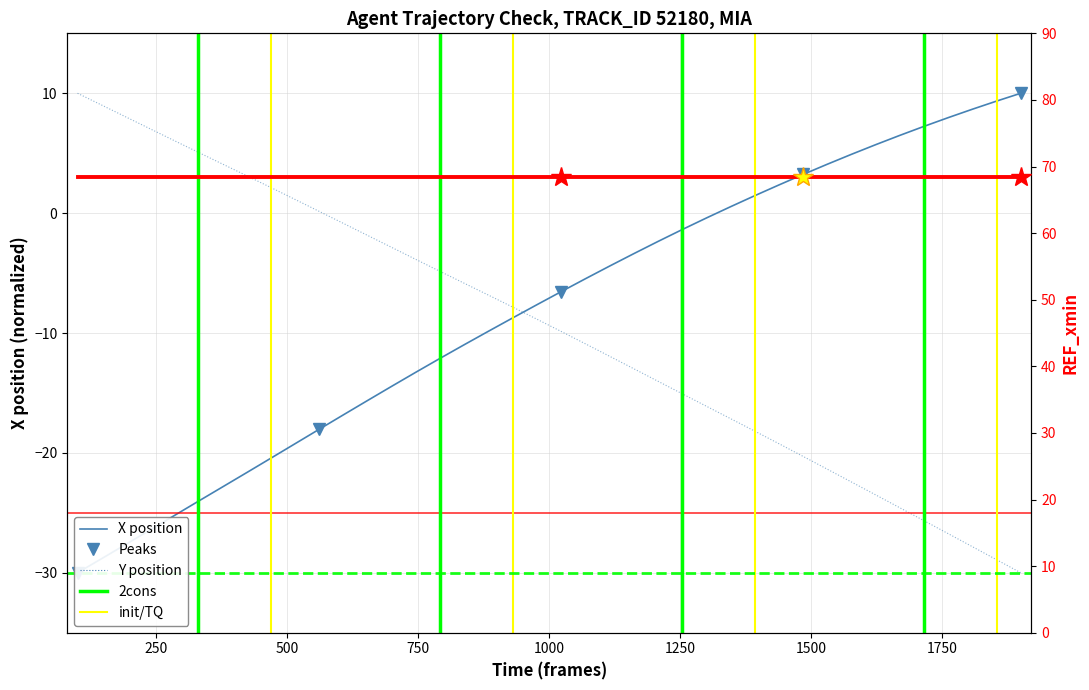

What position from the left is 10.6?

27